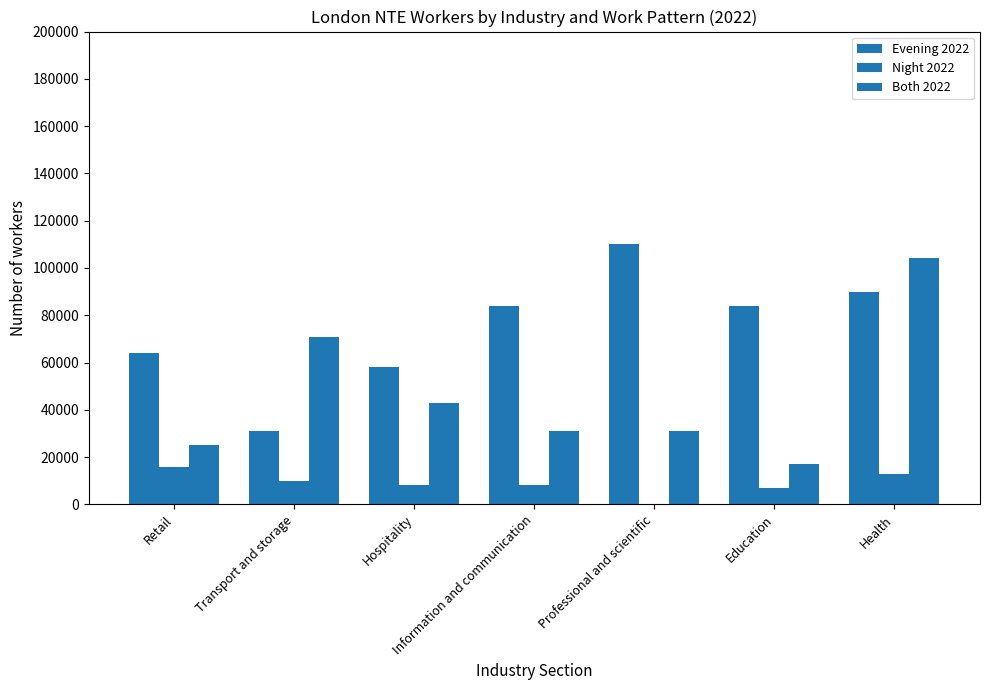

What is the difference between the maximum and second lowest values in the Evening 2022 series?

52000